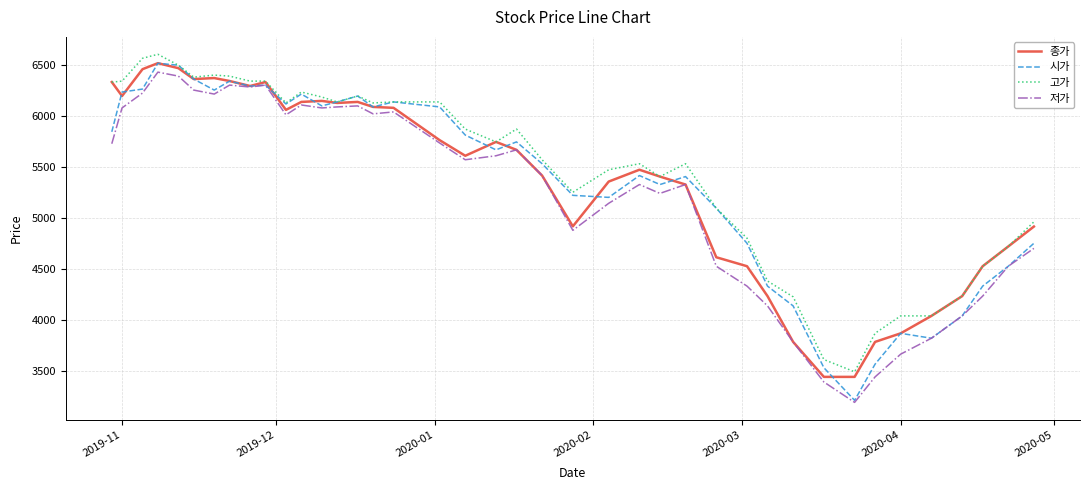

Which series has the widest spread of values?

시가